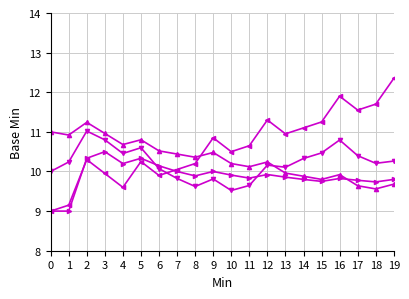

Which category has the highest value across all series?

19